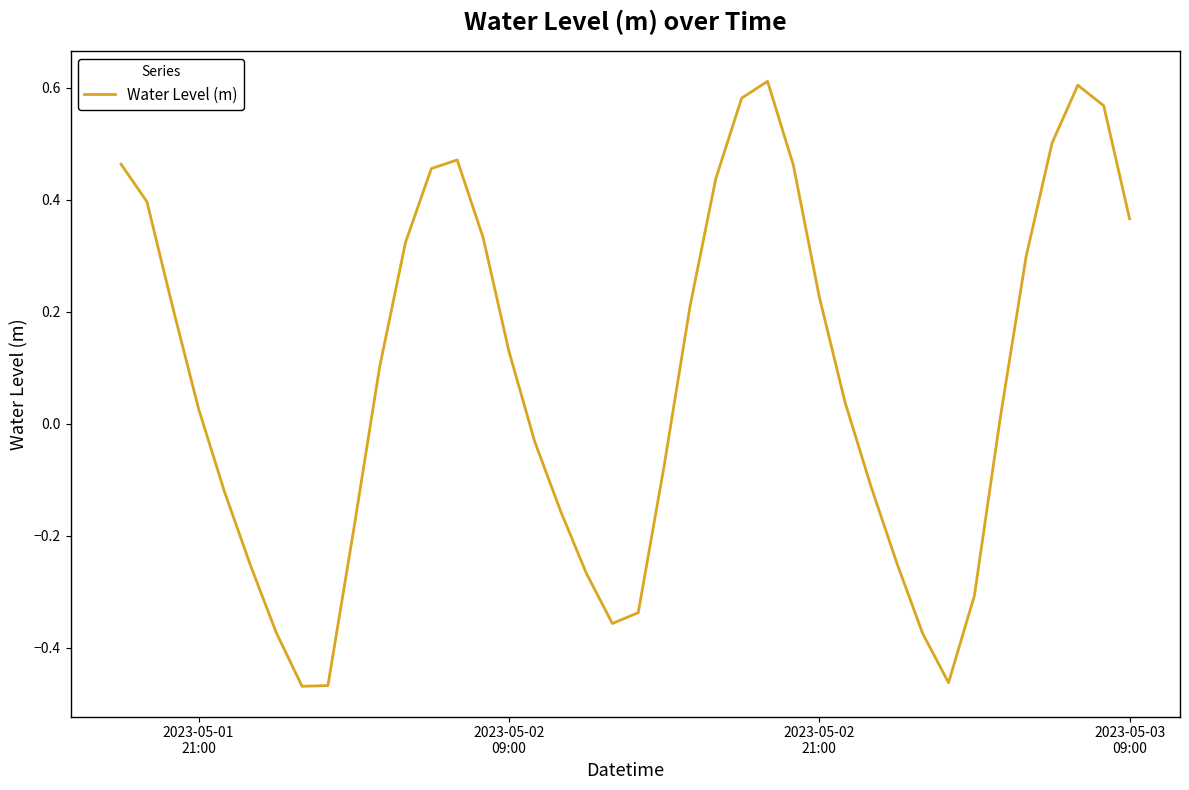

What is the difference between the maximum and minimum values?

1.1